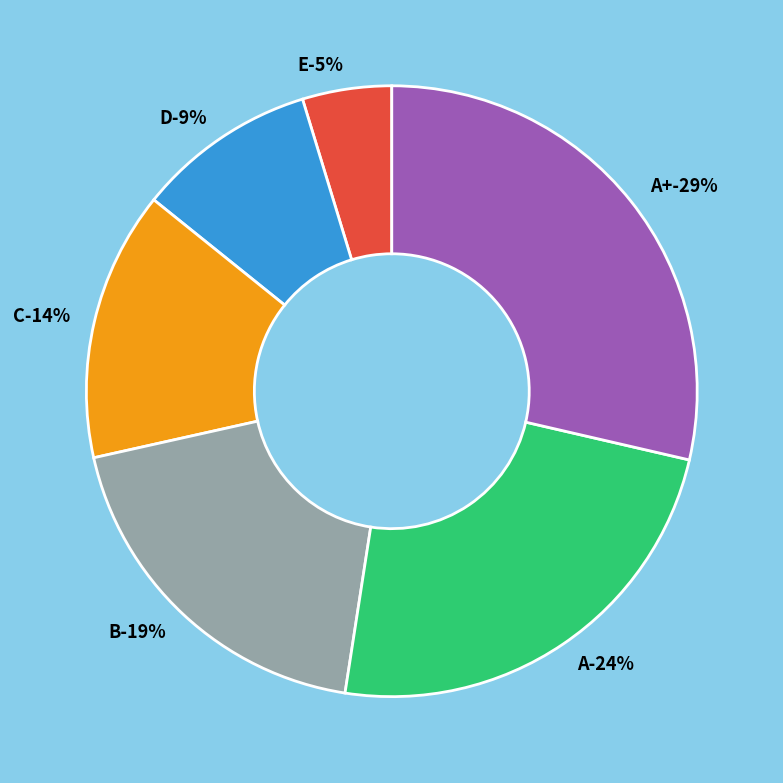

To the nearest percent, what portion does B represent?

19%